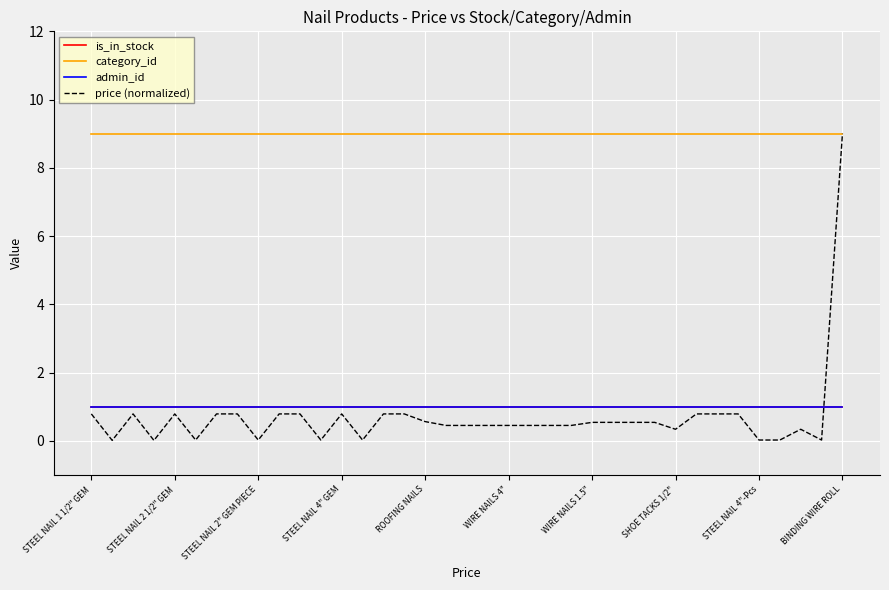

At which label does admin_id reach its minimum?

STEEL NAIL 1 1/2" GEM